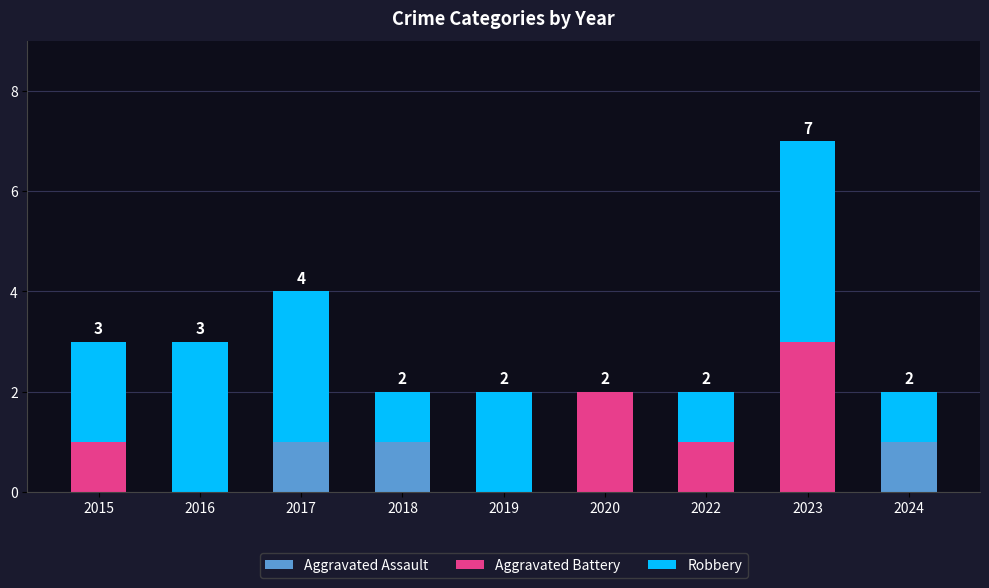

The value of Aggravated Assault at 2020 is 0. True or false?

True